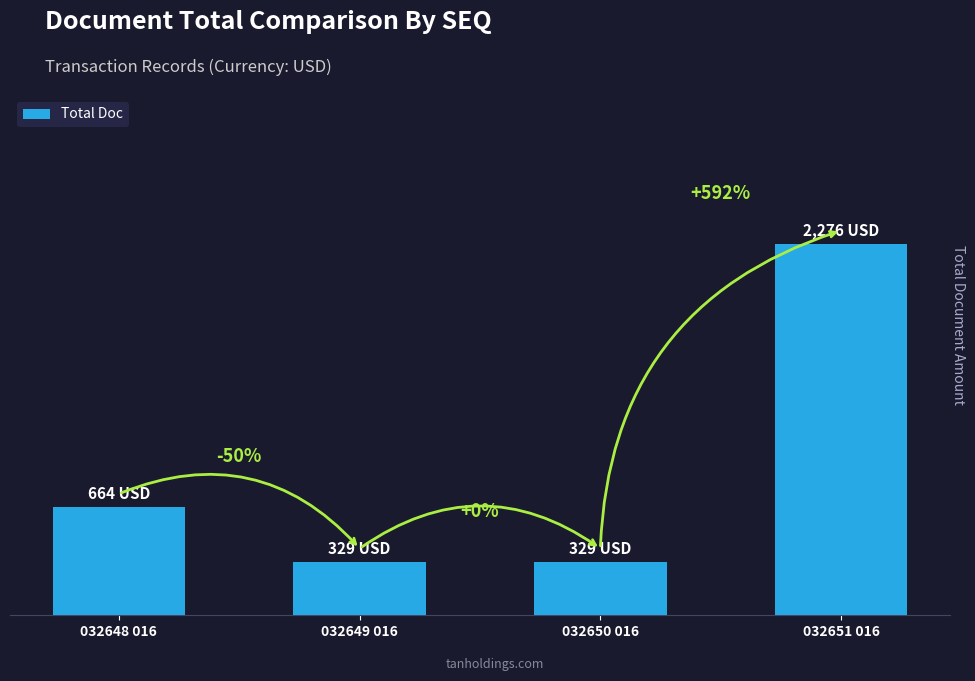

List the labels in order of value, smallest first.

032649 016, 032650 016, 032648 016, 032651 016